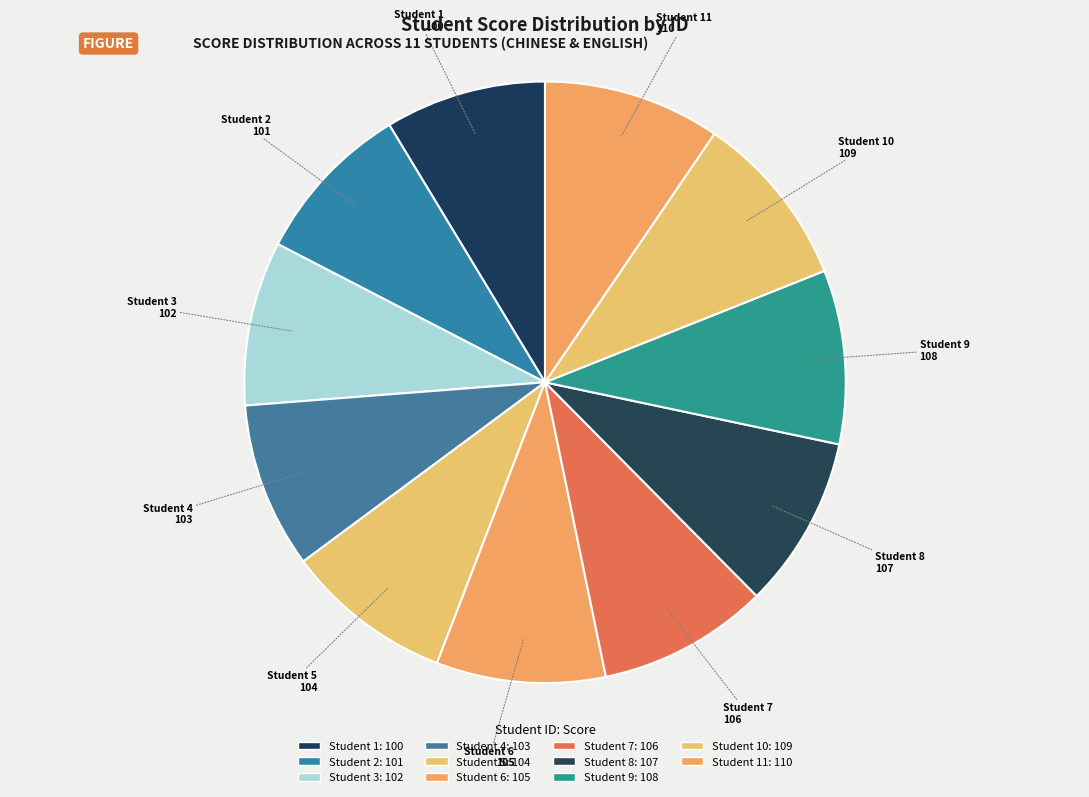

What is the ratio of the value at Student 4 to the value at Student 1?

1.0